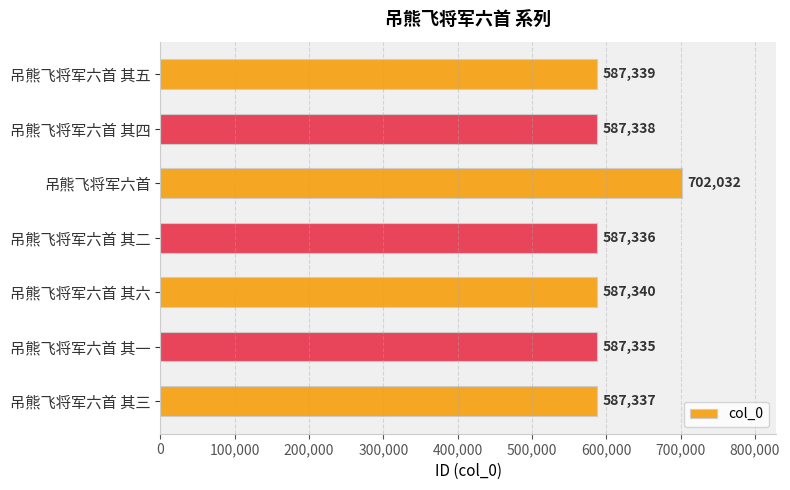

The value at 吊熊飞将军六首 其三 is 587337. True or false?

True